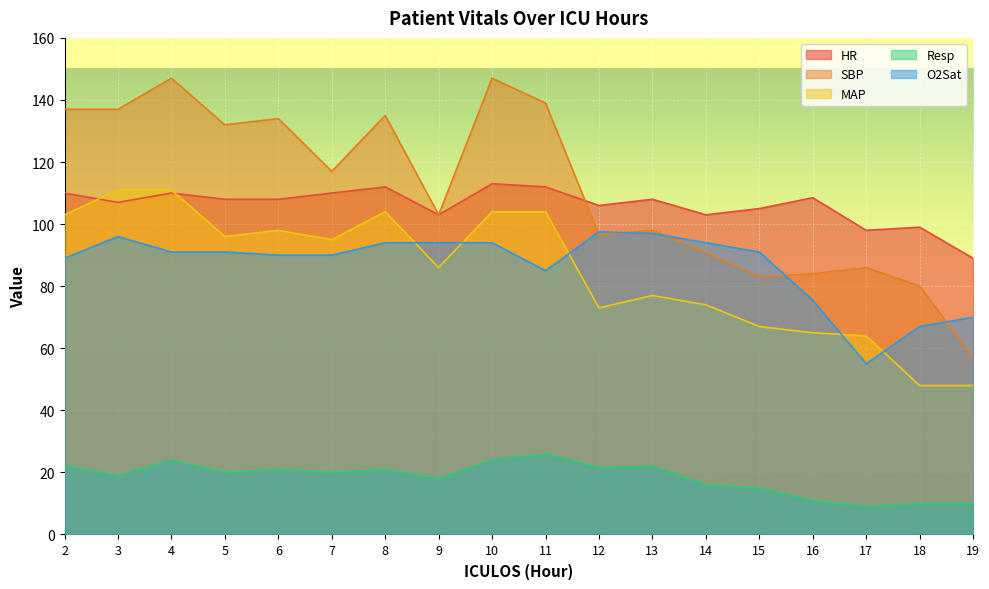

How many distinct data groups are displayed?

5